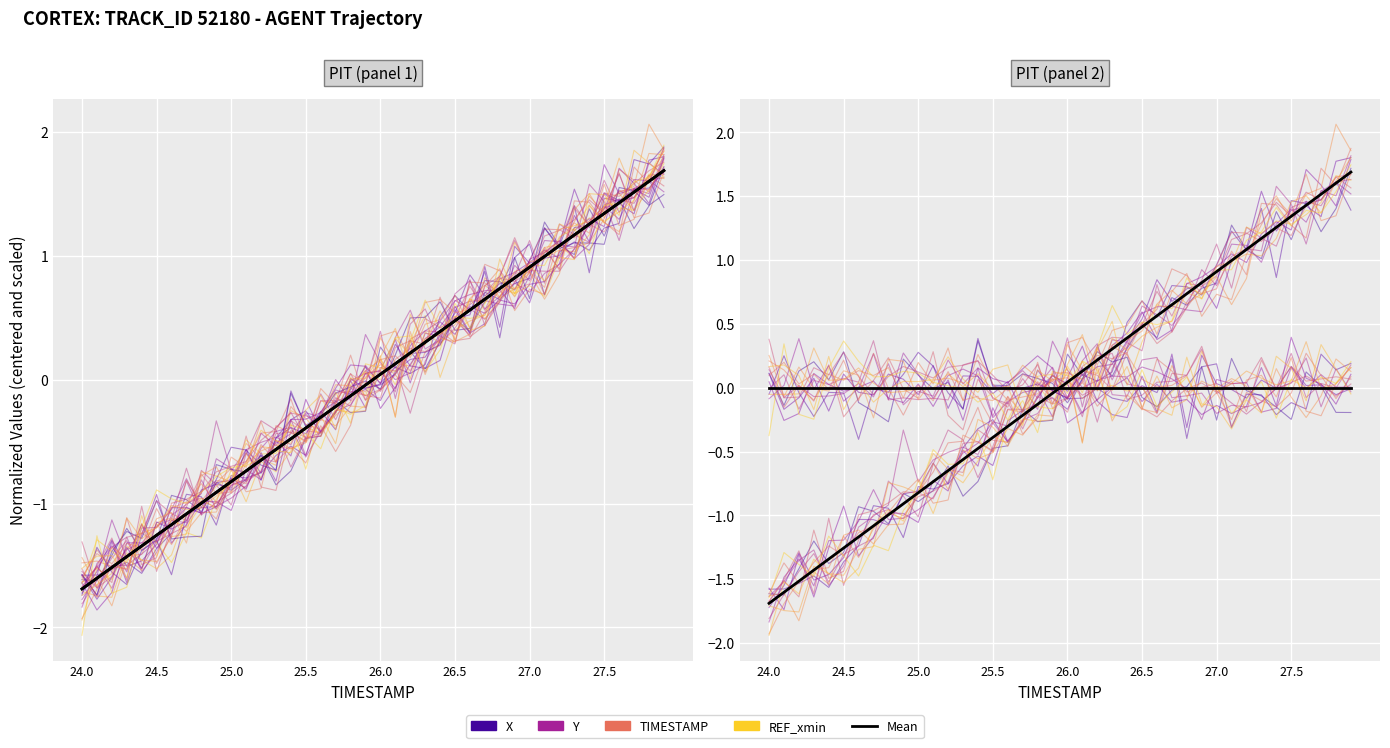

What is the label of the 40th point from the left?

27.9